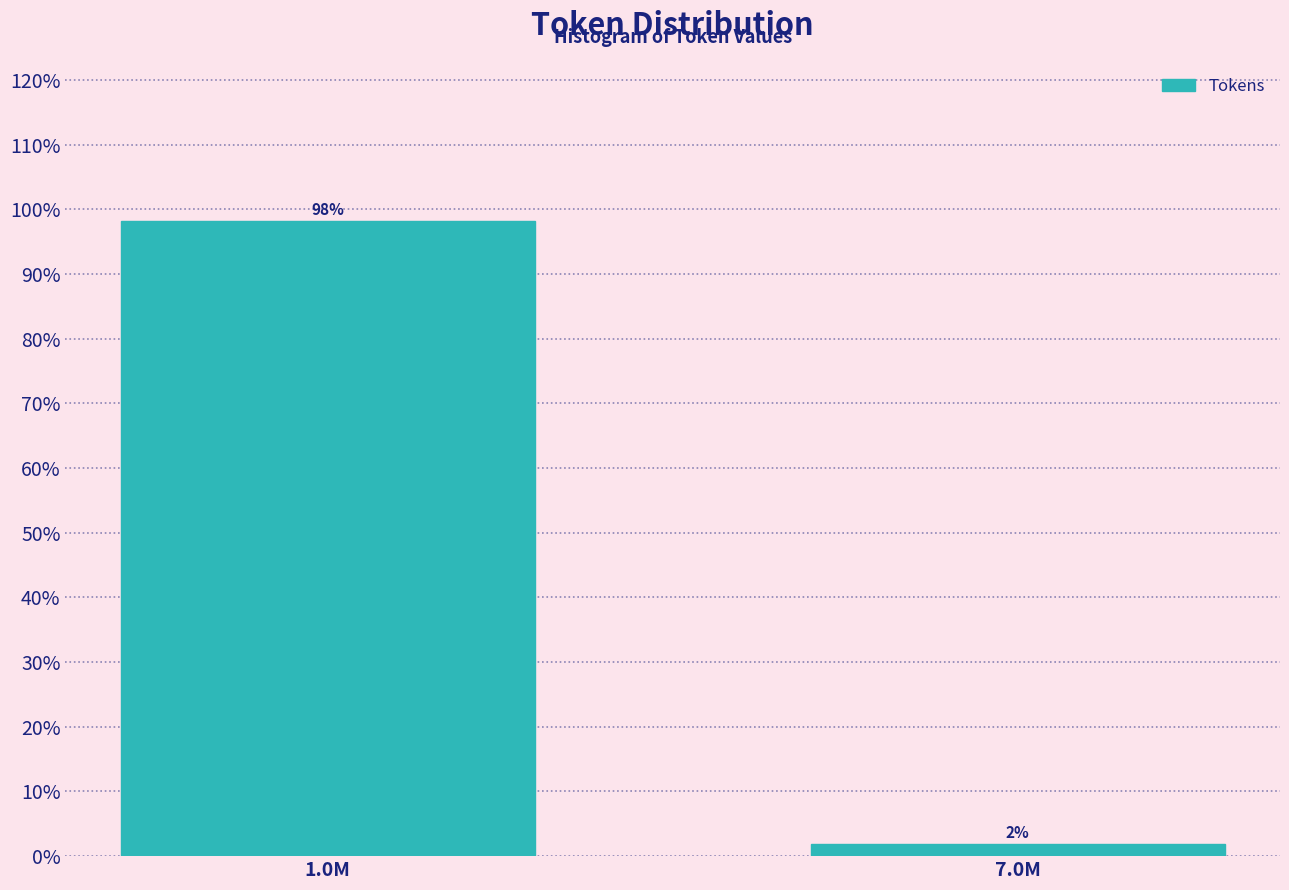

Rank the categories by value from lowest to highest.

7.0M, 1.0M